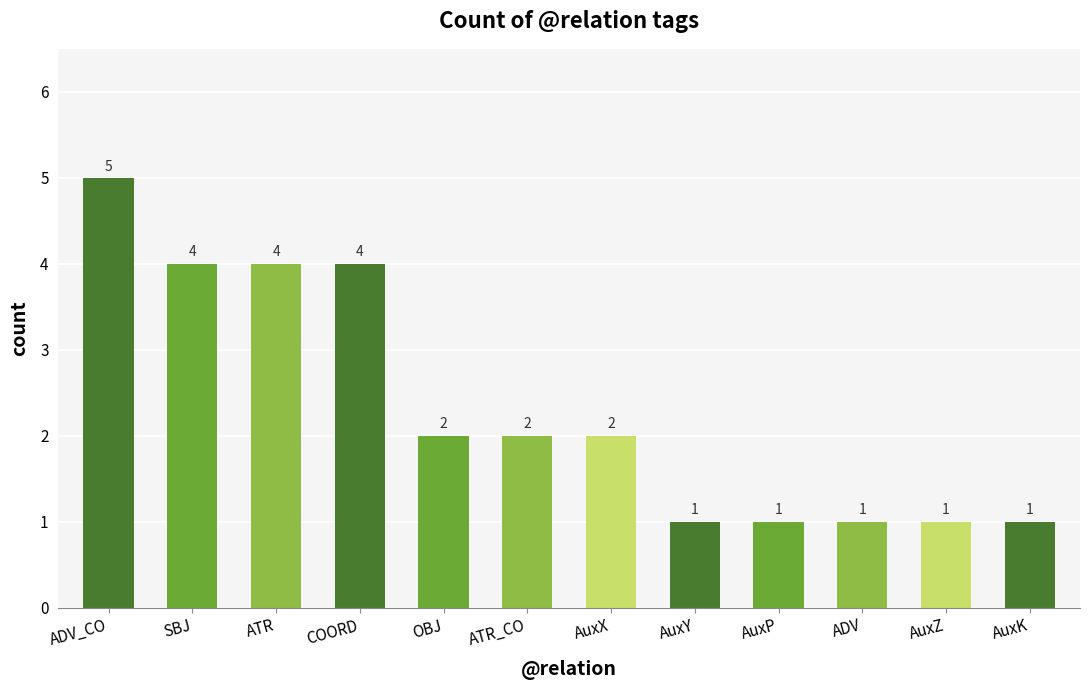

The value at AuxK is 1. True or false?

True